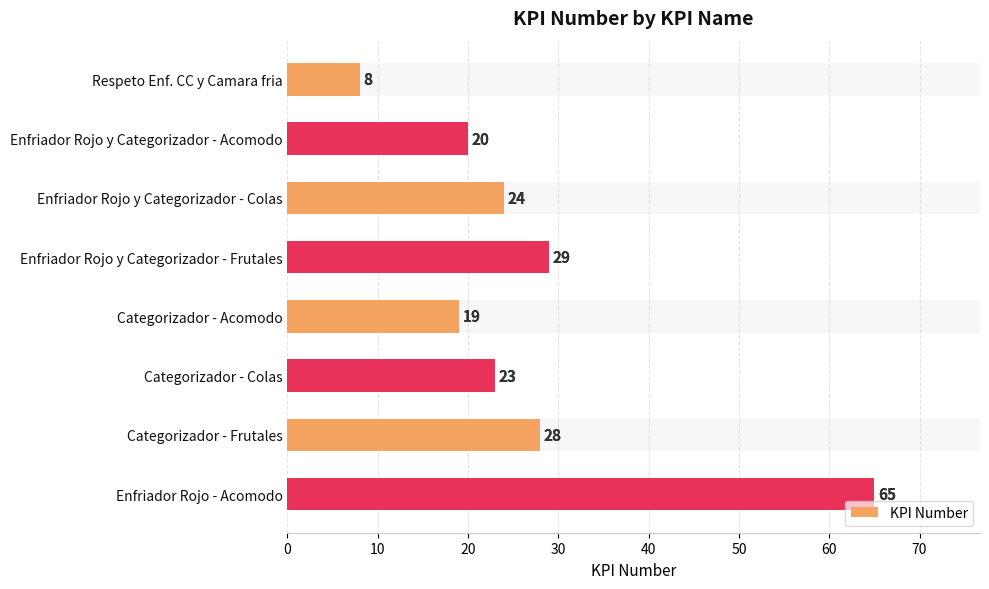

Are the bars grouped side by side (vs. stacked)?

No